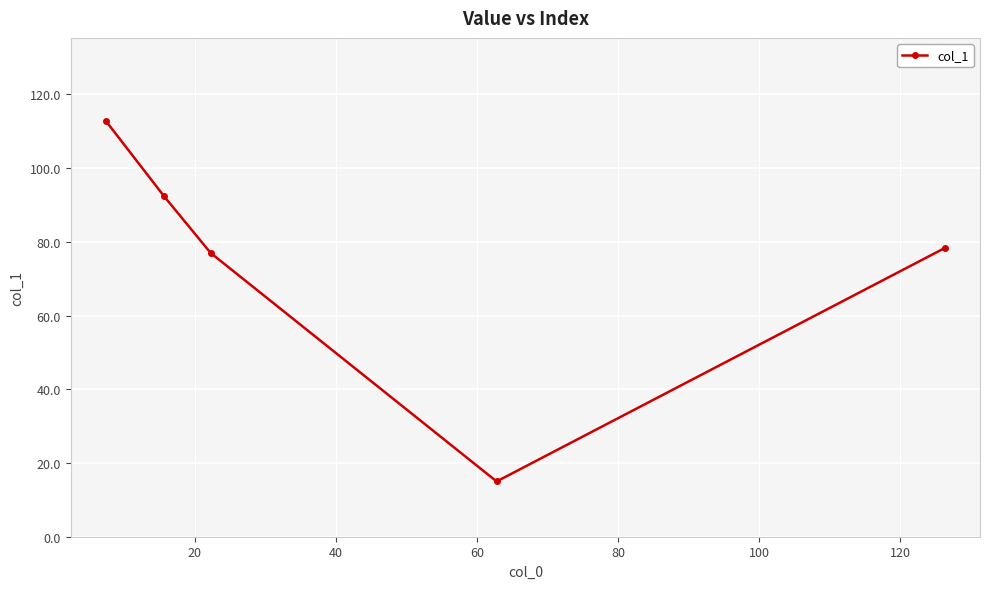

Reading left to right, extract all data points from this chart.

112.8	92.3	77.0	15.0	78.3